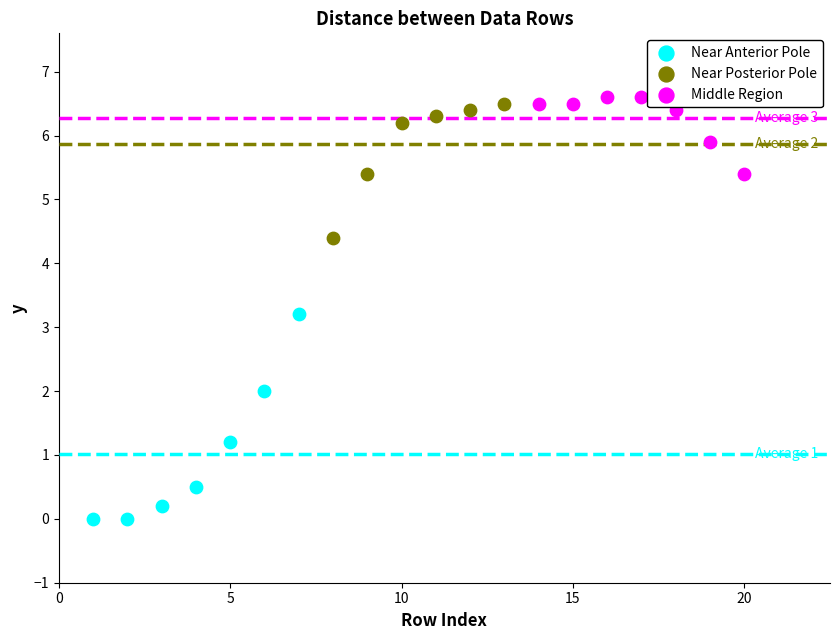

Which series has the largest Y range (max minus min)?

Near Anterior Pole